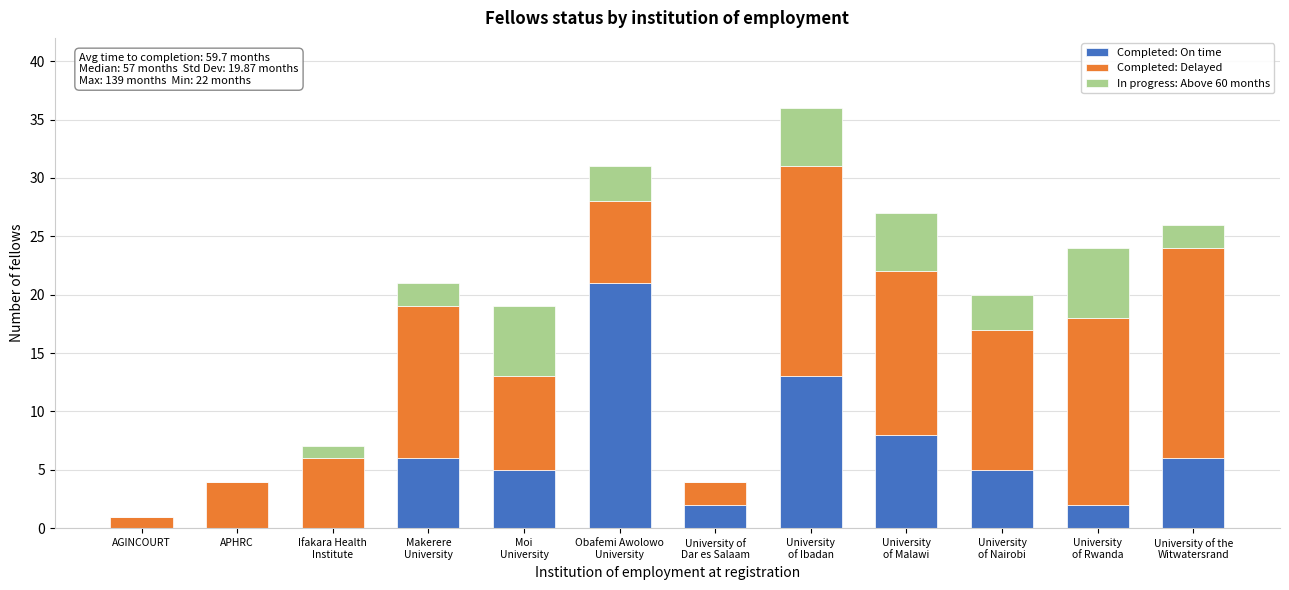

What is the highest value of the Completed: On time series?

21